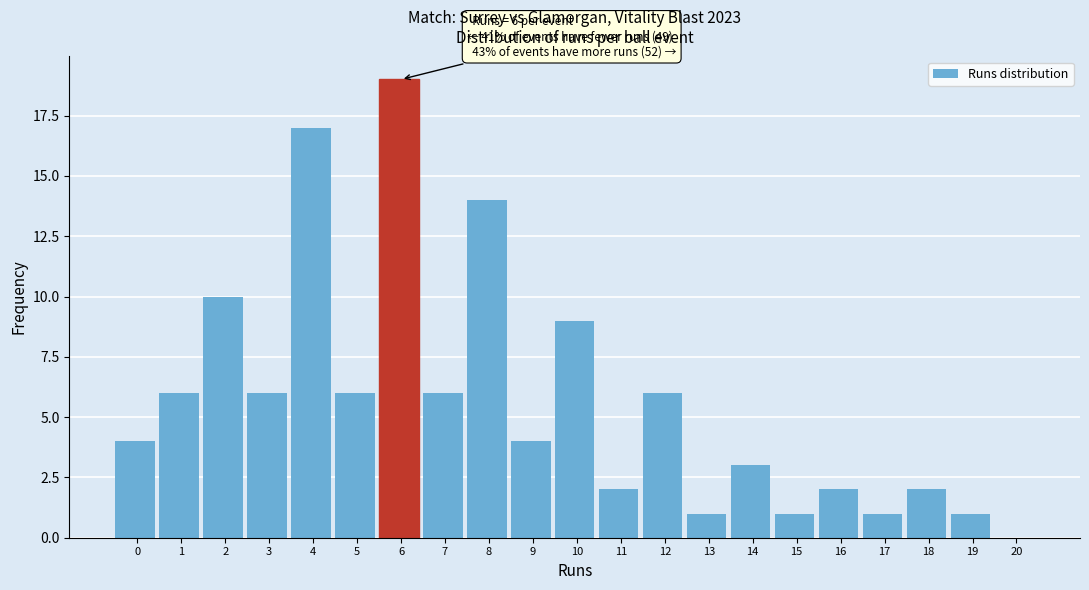

Reading right to left, what are all the values shown in this chart?

20=0	19=1	18=2	17=1	16=2	15=1	14=3	13=1	12=6	11=2	10=9	9=4	8=14	7=6	6=19	5=6	4=17	3=6	2=10	1=6	0=4